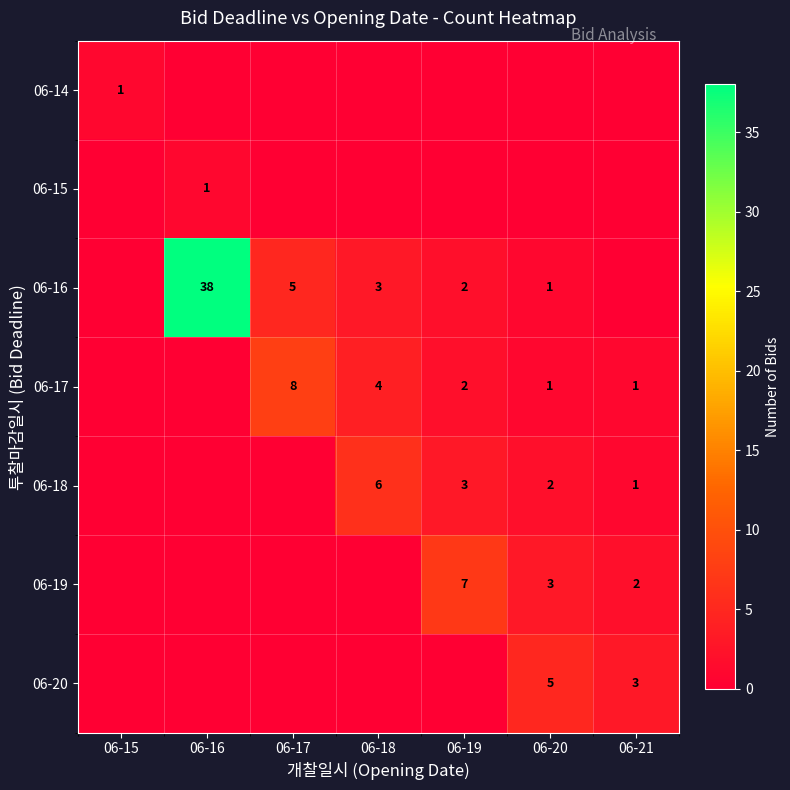

True or false: 06-18 has a value of 2 at 06-20.

True